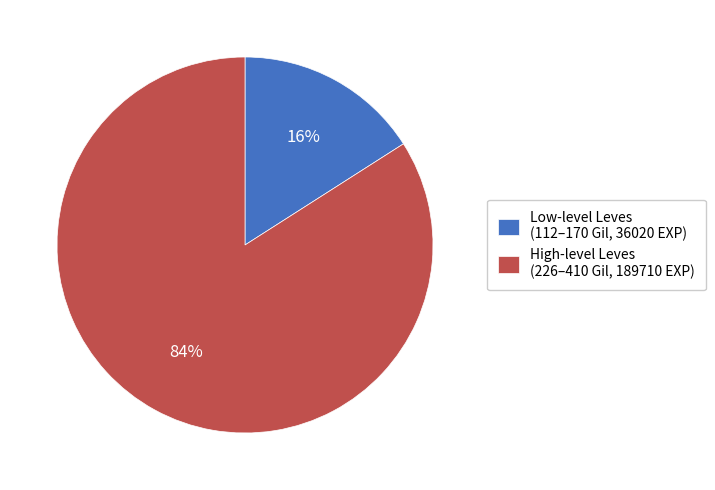

Which has a higher value, High-level Leves (226–410 Gil, 189710 EXP) or Low-level Leves (112–170 Gil, 36020 EXP)?

High-level Leves (226–410 Gil, 189710 EXP)